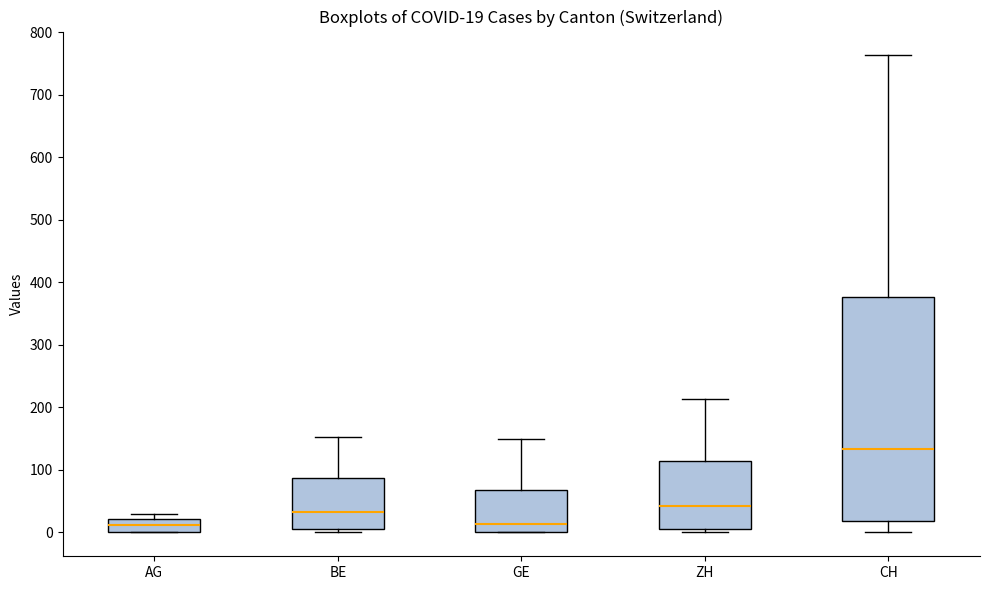

Which box is the tallest, from its lower edge to its upper edge?

CH